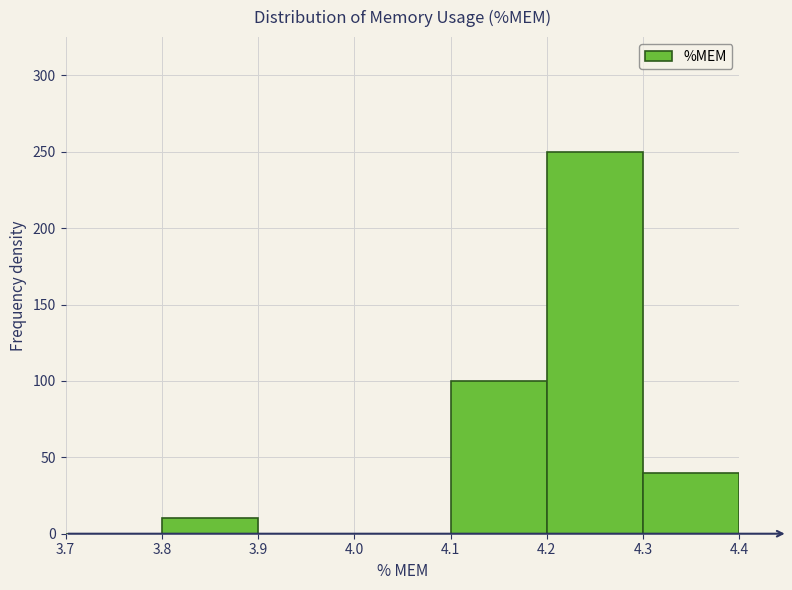

What is the height of the bar covering 3.8 to 3.9 on the x-axis? The values are not printed on the chart, so give them approximately, as read against the axis.

10